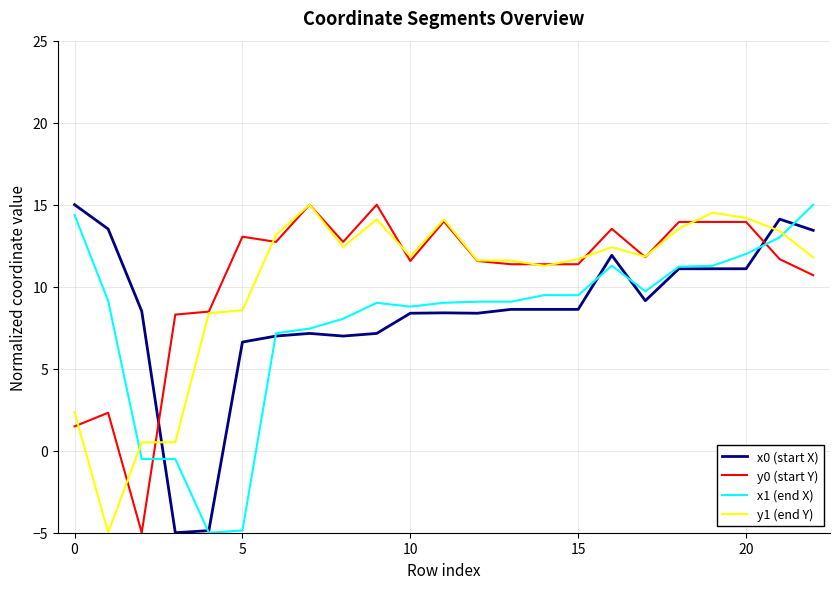

Does the chart display data point markers on the line(s)?

No